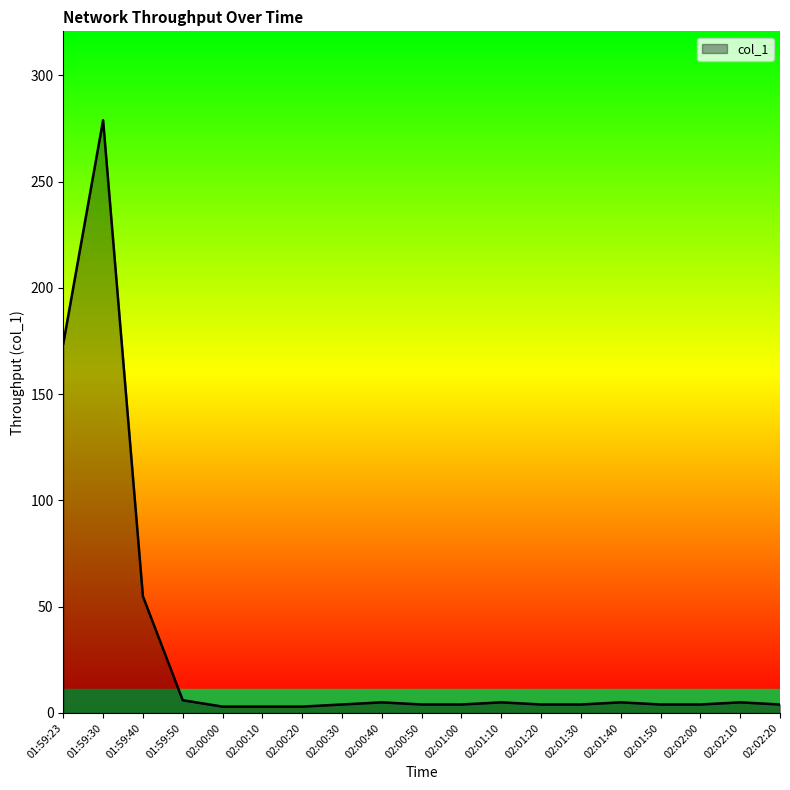

Is it true that the value at 01:59:23 is 45.1?

False